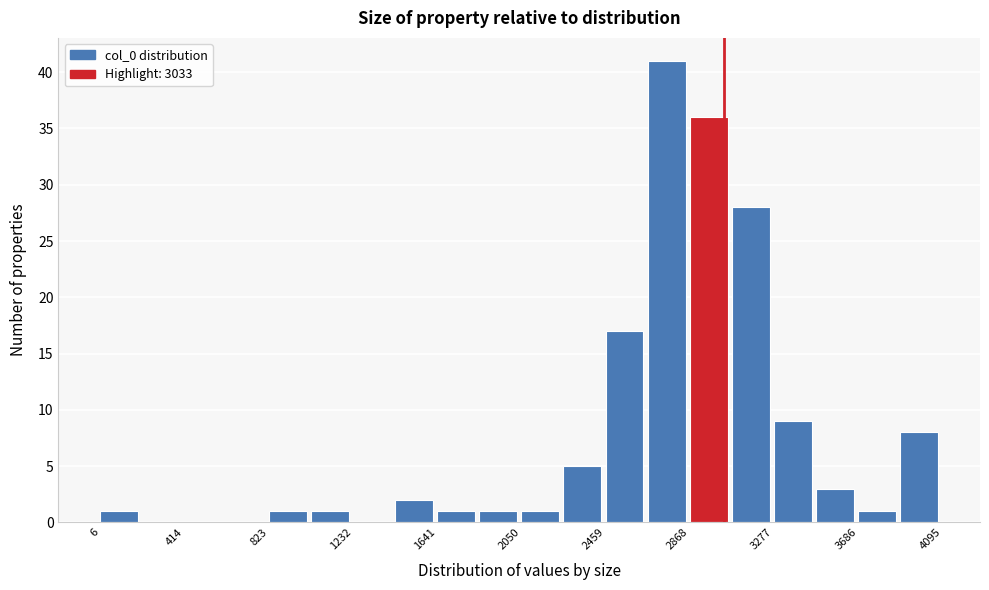

Reading left to right, list every bar in this chart as the range it spans on the x-axis followed by its height. Neither the bar edges nor the heights are printed on the chart, so give them approximately, as read against the axes.

0 to 200: 1
200 to 400: 0
400 to 600: 0
600 to 800: 0
800 to 1050: 1
1050 to 1250: 1
1250 to 1450: 0
1450 to 1650: 2
1650 to 1850: 1
1850 to 2050: 1
2050 to 2250: 1
2250 to 2450: 5
2450 to 2650: 17
2650 to 2850: 41
2850 to 3050: 36
3050 to 3300: 28
3300 to 3500: 9
3500 to 3700: 3
3700 to 3900: 1
3900 to 4100: 8